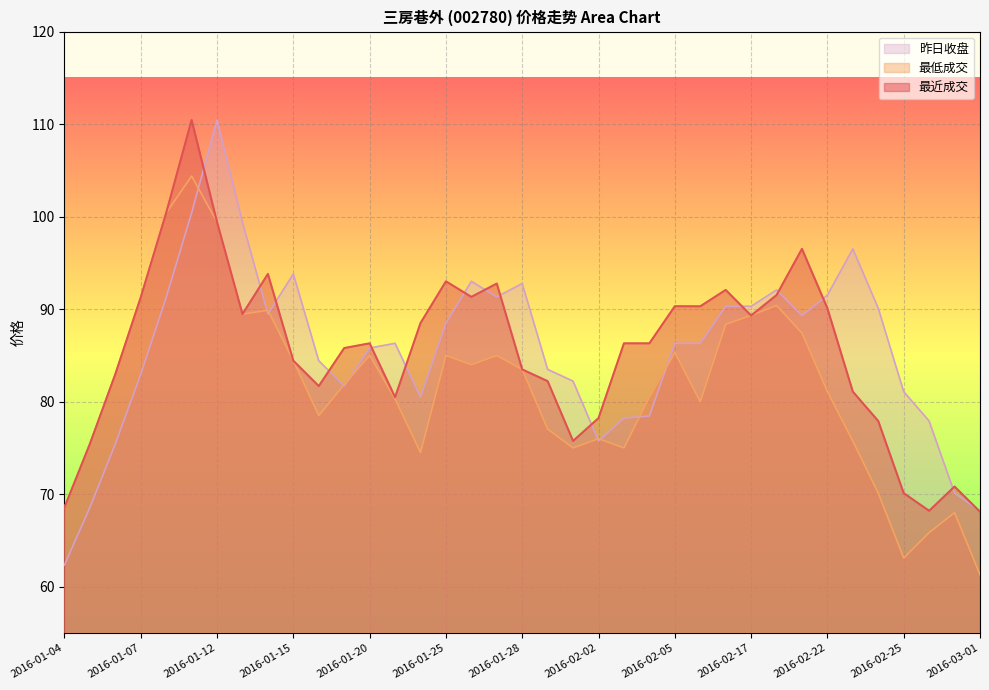

Which label corresponds to the smallest value in the chart?

2016-03-01